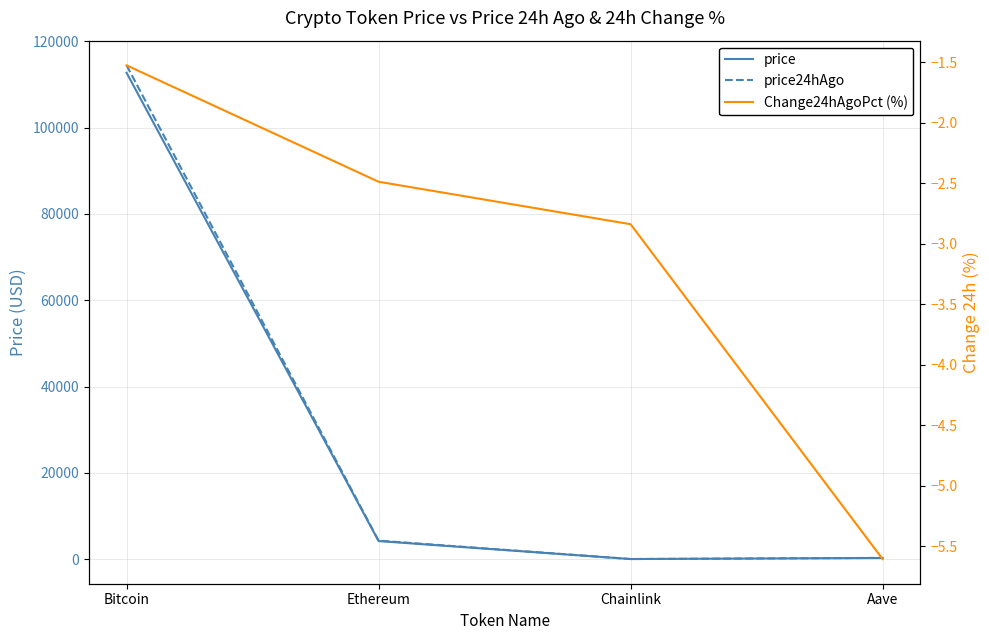

Which series changed the most between Chainlink and Aave?

price24hAgo